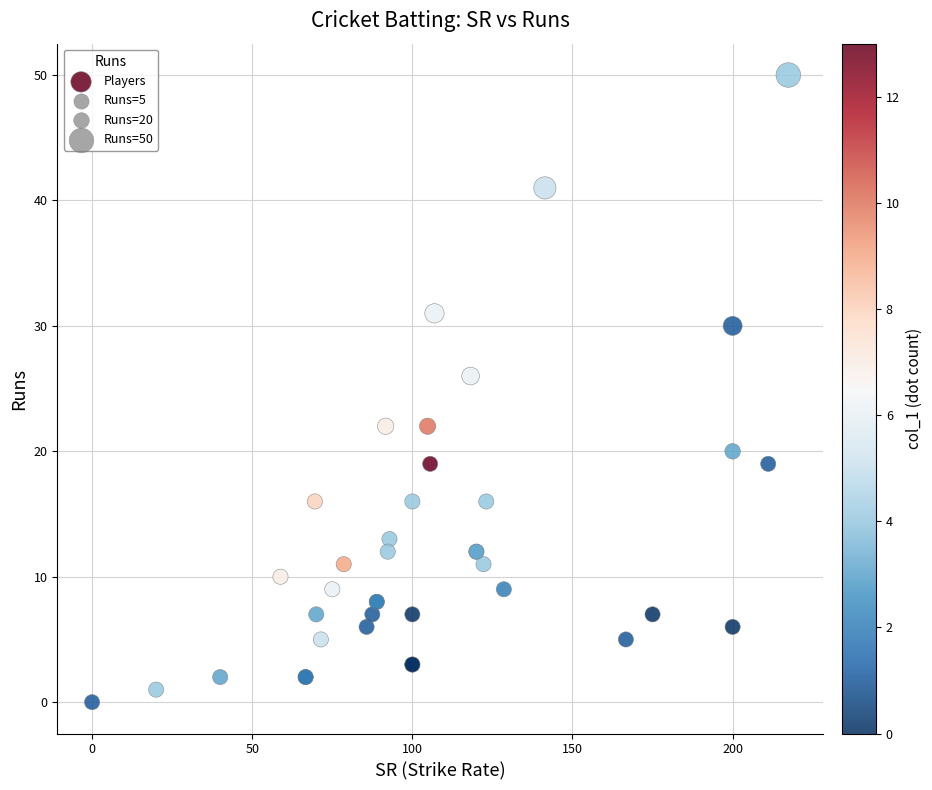

What Y value in the scatter plot is closest to 25?

26